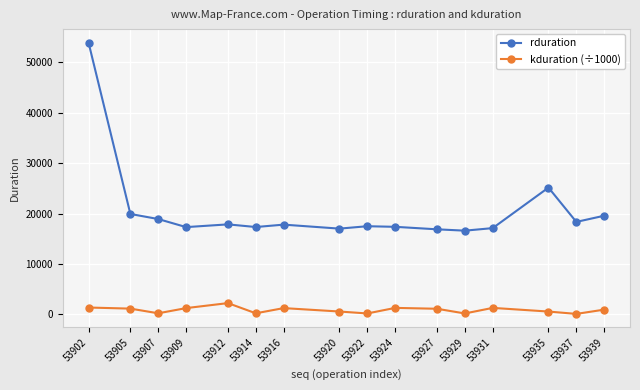

True or false: rduration has a value of 4176.6 at 53907.

False